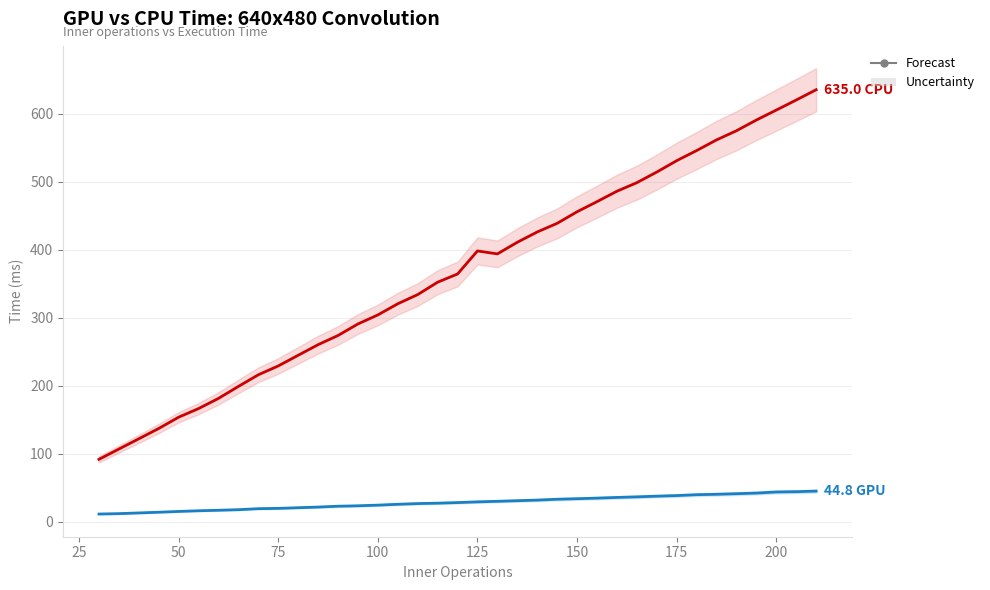

True or false: CPU Time (ms) and GPU Time (ms) cross at least once.

False